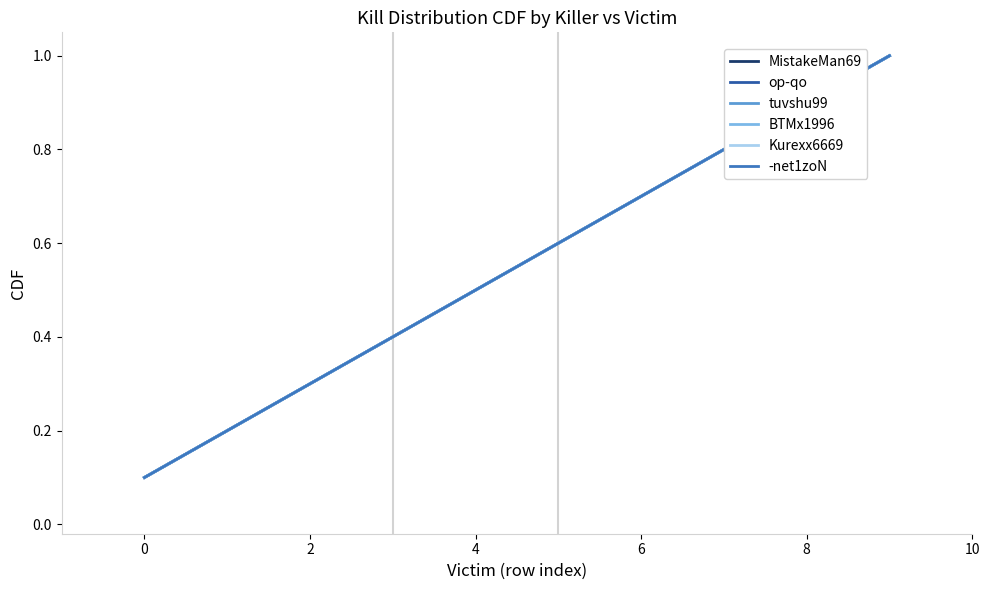

How many lines are shown in the chart?

6